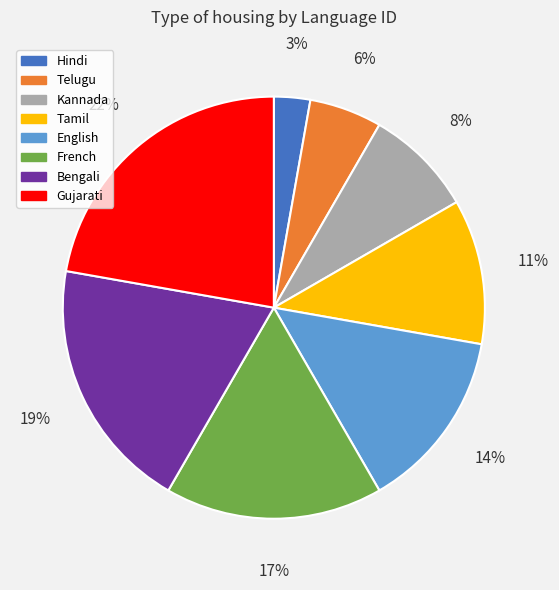

Is it true that English is 14% of the pie?

True